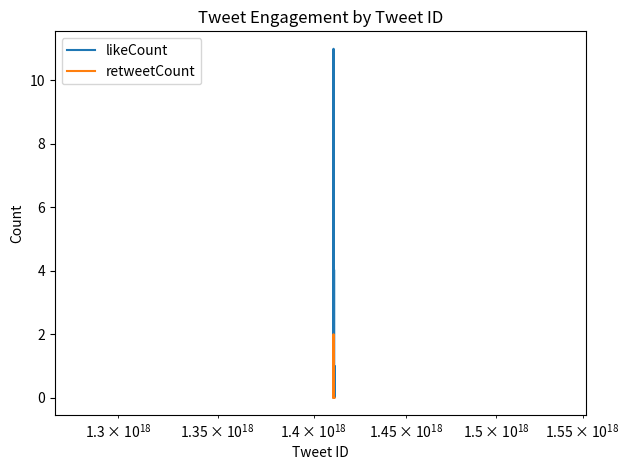

True or false: retweetCount and likeCount cross at least once.

False